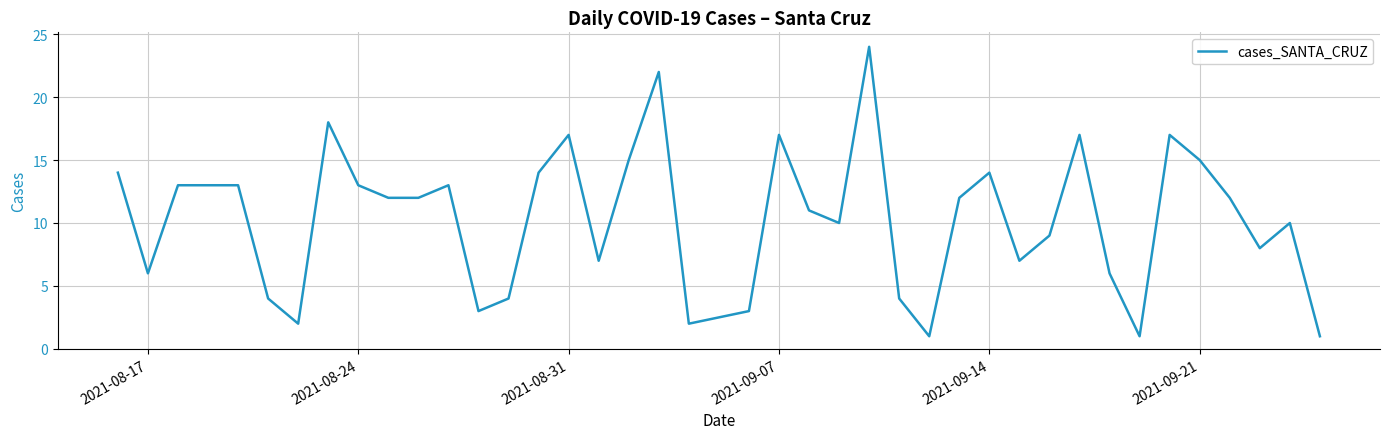

What is the difference between the maximum and minimum values?

23